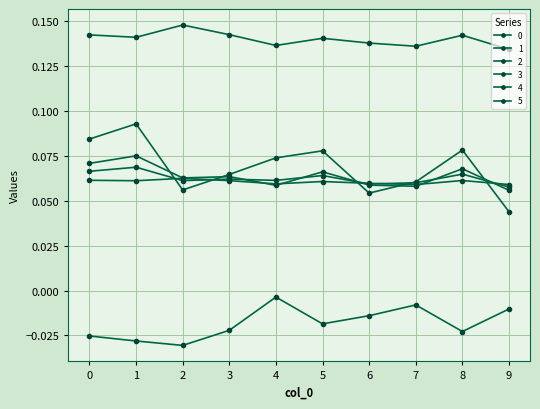

Where is 5 nearest to the value 0?

4